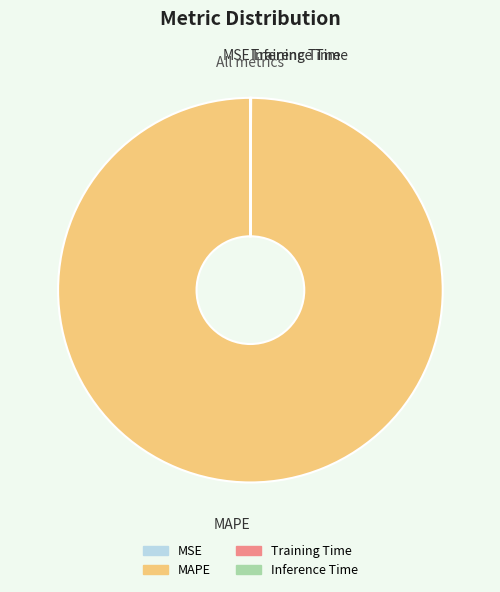

Which slice is the largest?

MAPE